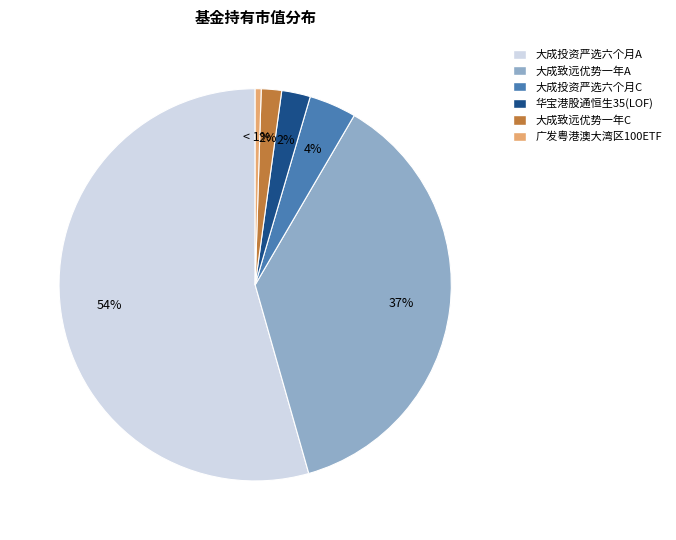

To the nearest percent, what is the difference between the 大成致远优势一年C and 大成投资严选六个月A slice percentages?

53%